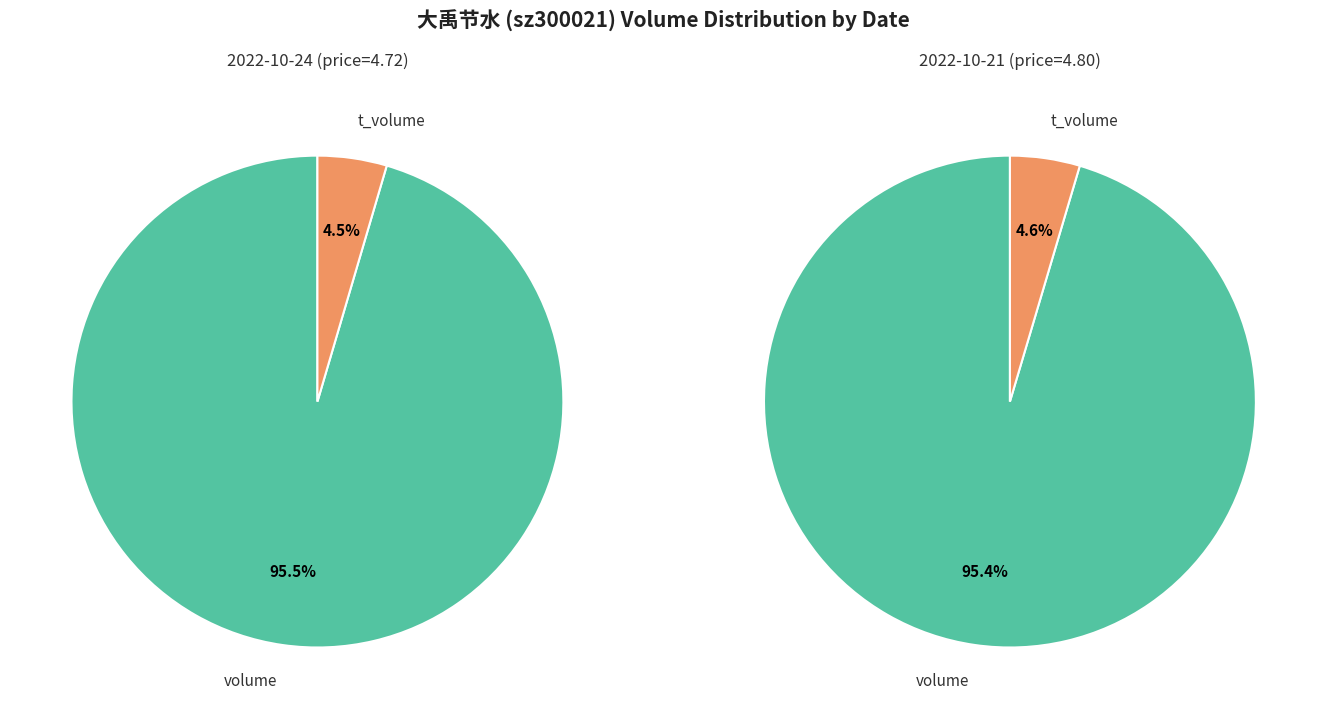

Is it true that volume is 95% of the pie?

True